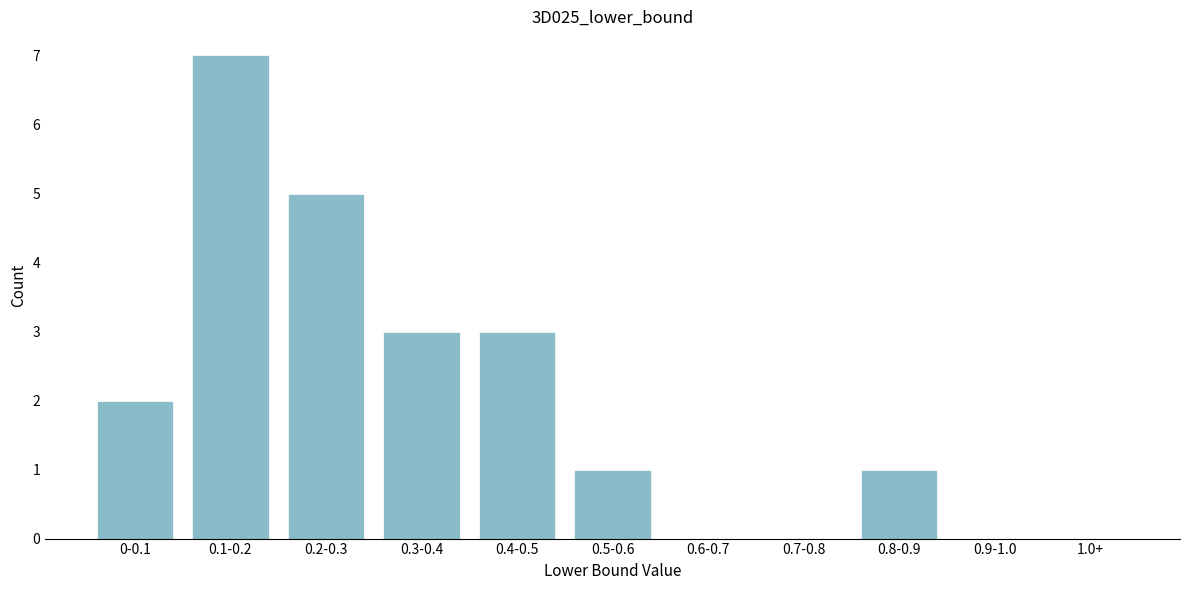

Reading left to right, extract all data points from this chart.

0-0.1=2	0.1-0.2=7	0.2-0.3=5	0.3-0.4=3	0.4-0.5=3	0.5-0.6=1	0.6-0.7=0	0.7-0.8=0	0.8-0.9=1	0.9-1.0=0	1.0+=0